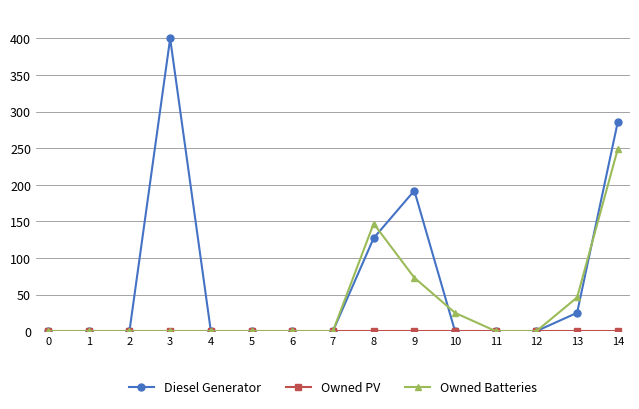

How many lines are shown in the chart?

3